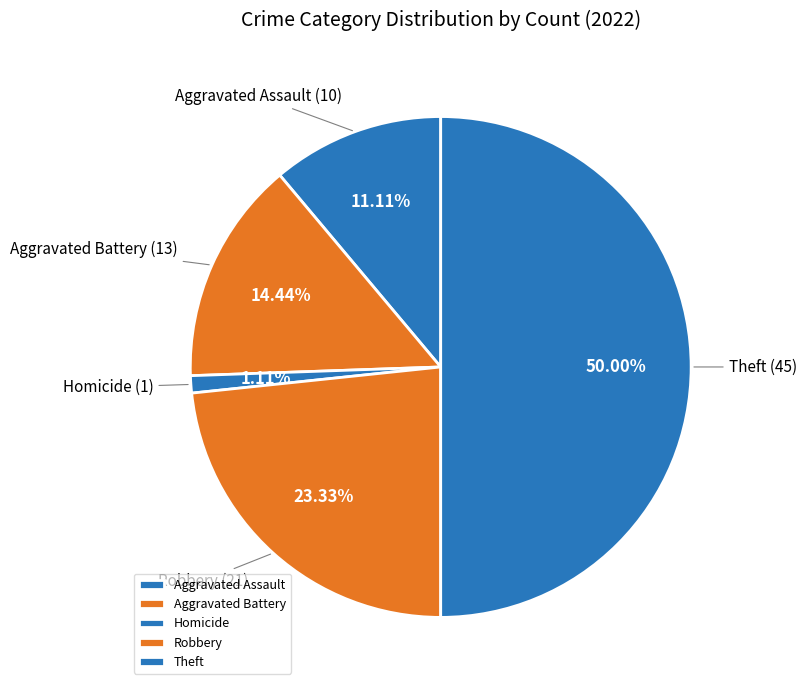

Which category has the biggest portion of the pie?

Theft